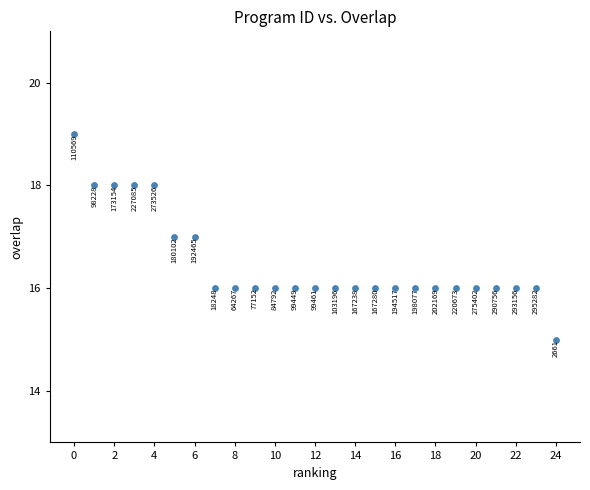

What Y value in the scatter plot is closest to 17?

17